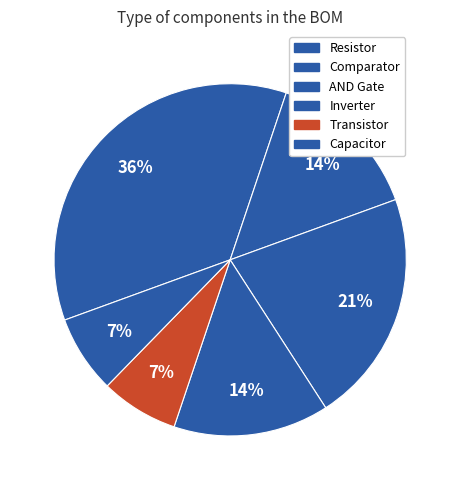

How many segments does this pie chart have?

6